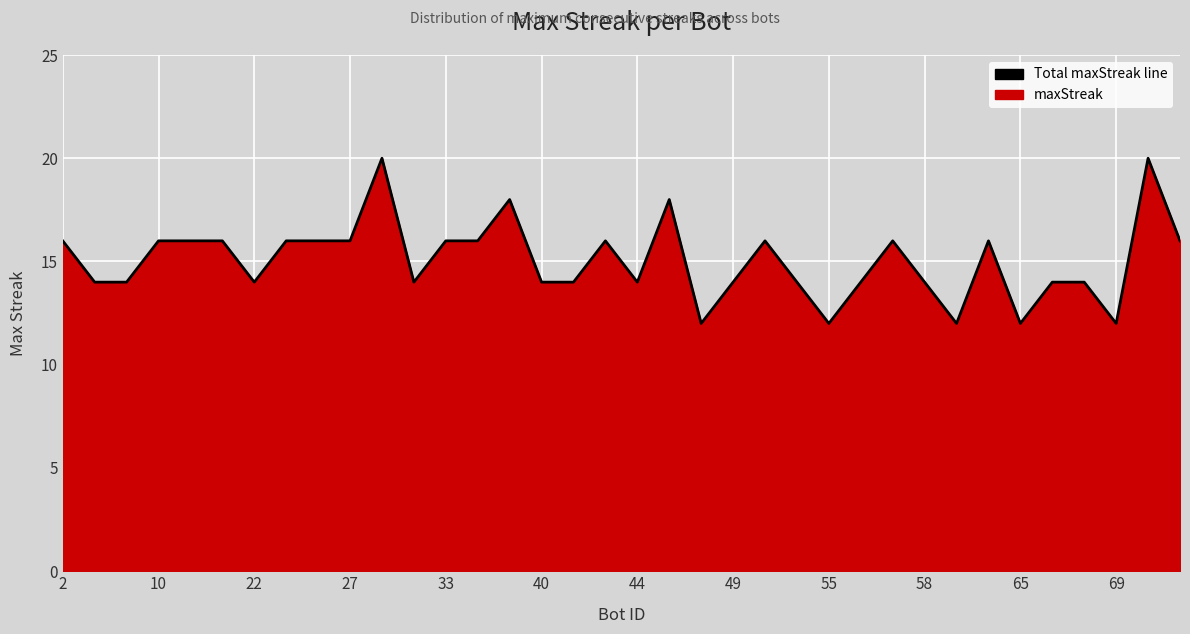

What is the minimum value shown in the chart?

12